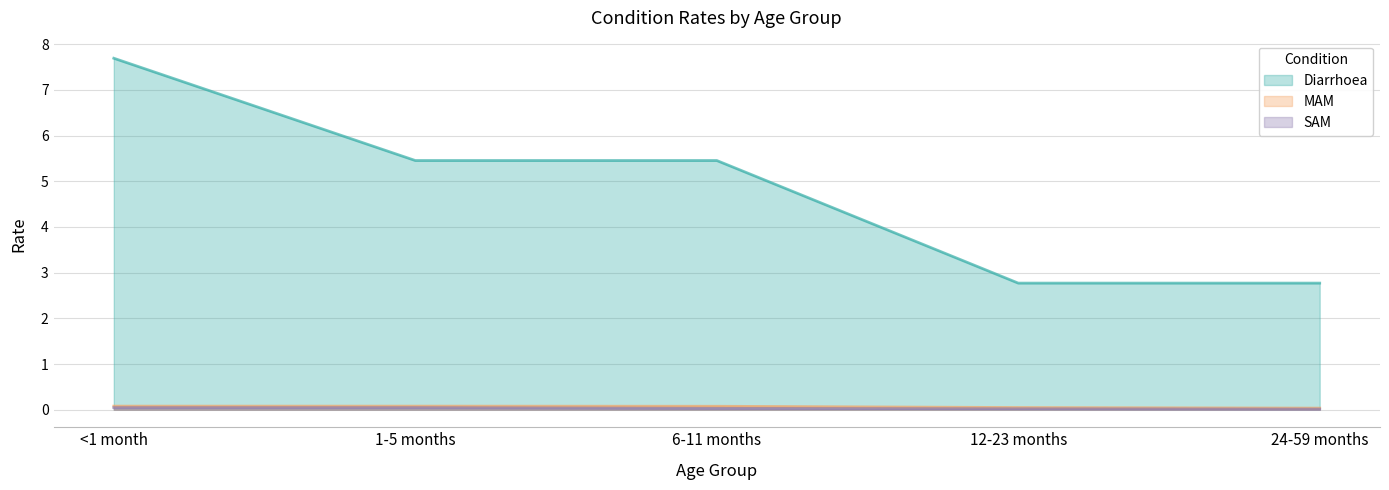

True or false: Diarrhoea has a value of 5.5 at 1-5 months.

True